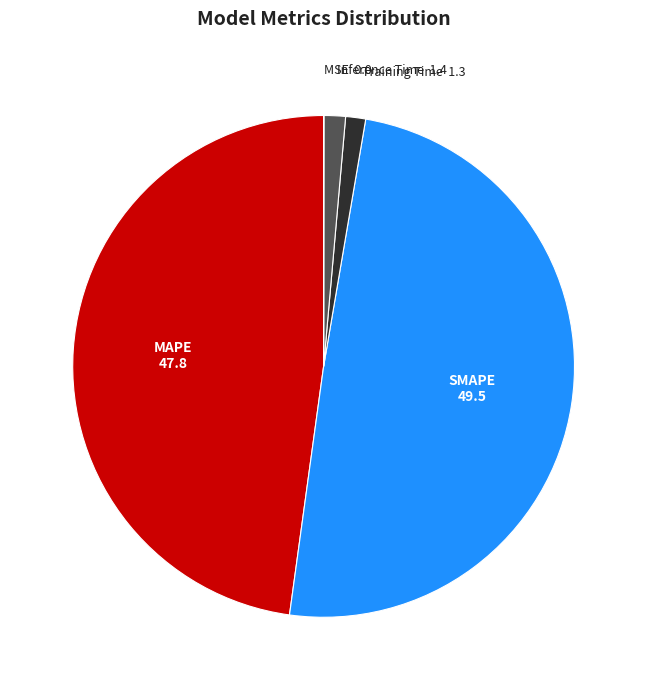

Is there a majority slice in this chart?

No